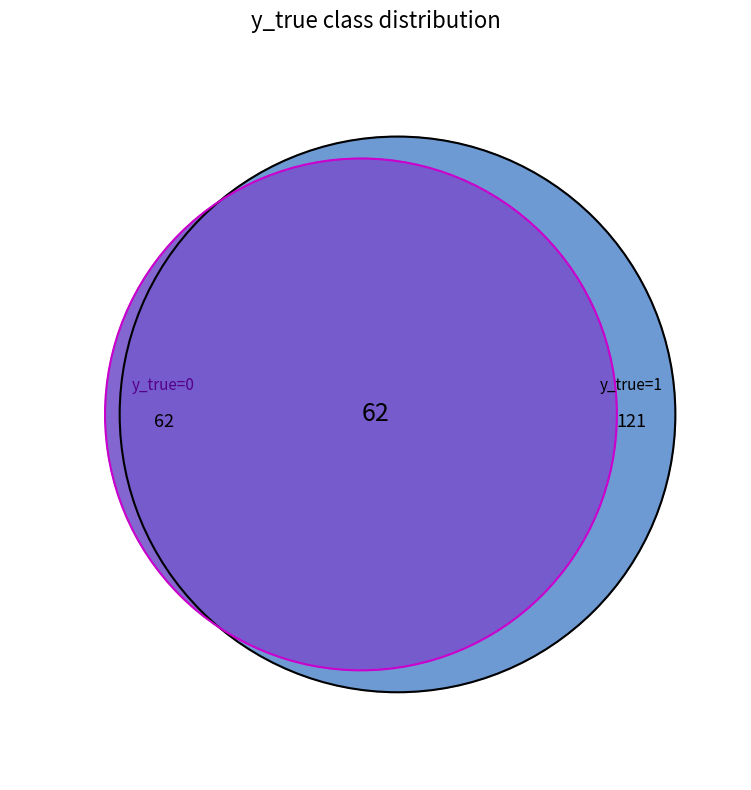

Which category accounts for the majority?

y_true_1